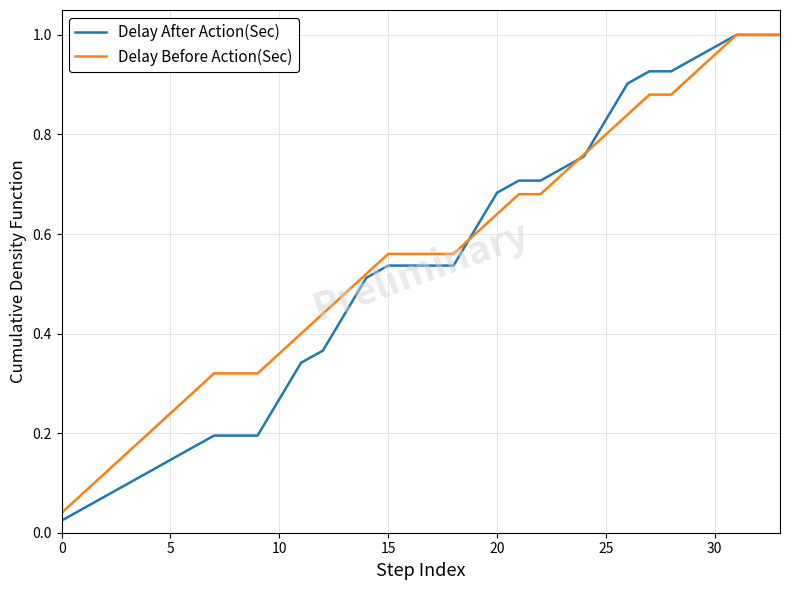

Which series has the largest range (max minus min)?

Delay After Action(Sec)